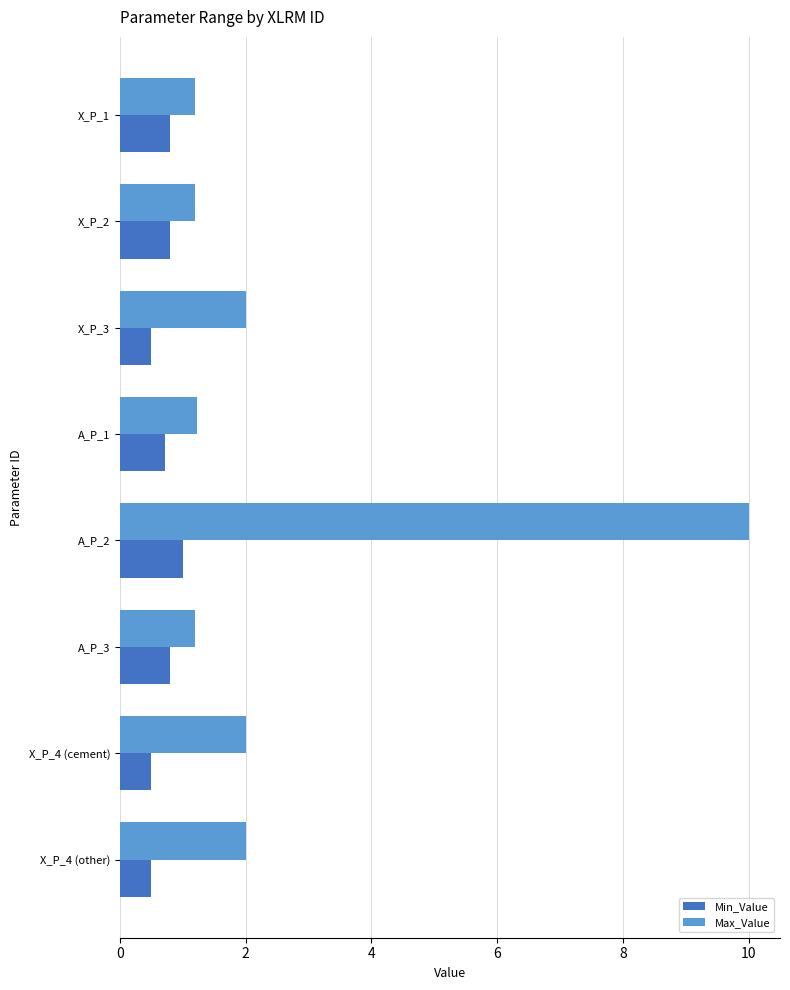

Count the number of data series in this chart.

2